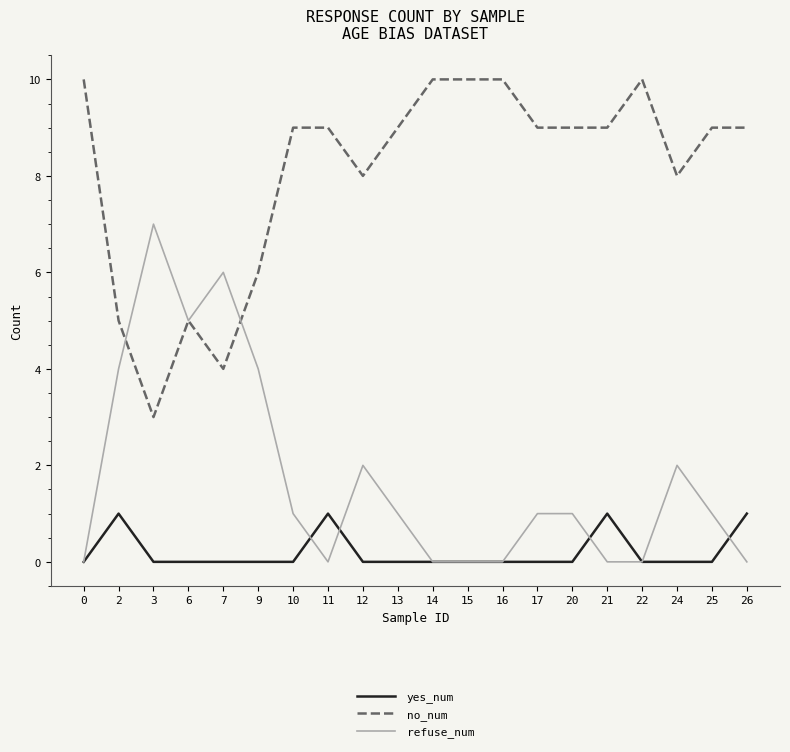

What is the spread (max minus min) of values at 20?

9